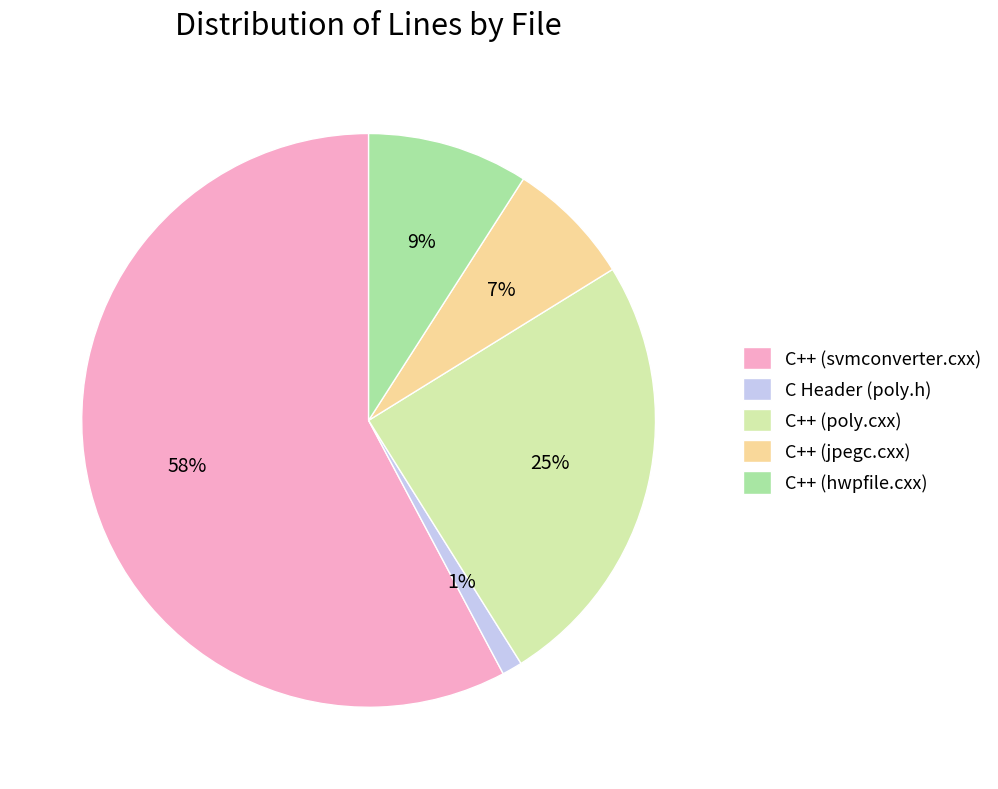

Does C++ (svmconverter.cxx) account for over 50% of the chart?

Yes